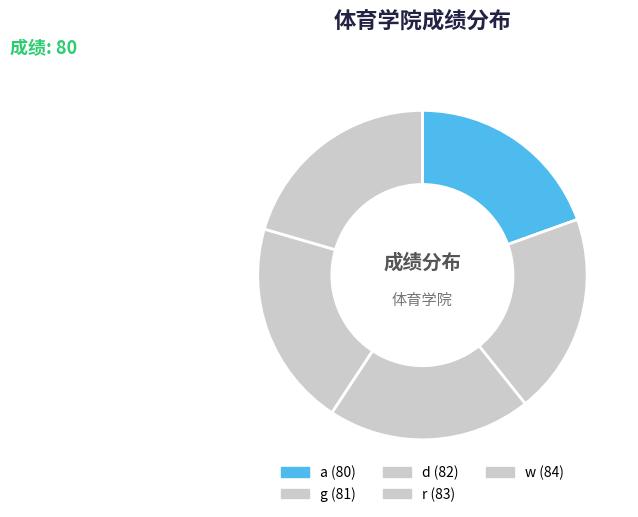

How many slices are in this pie chart?

5